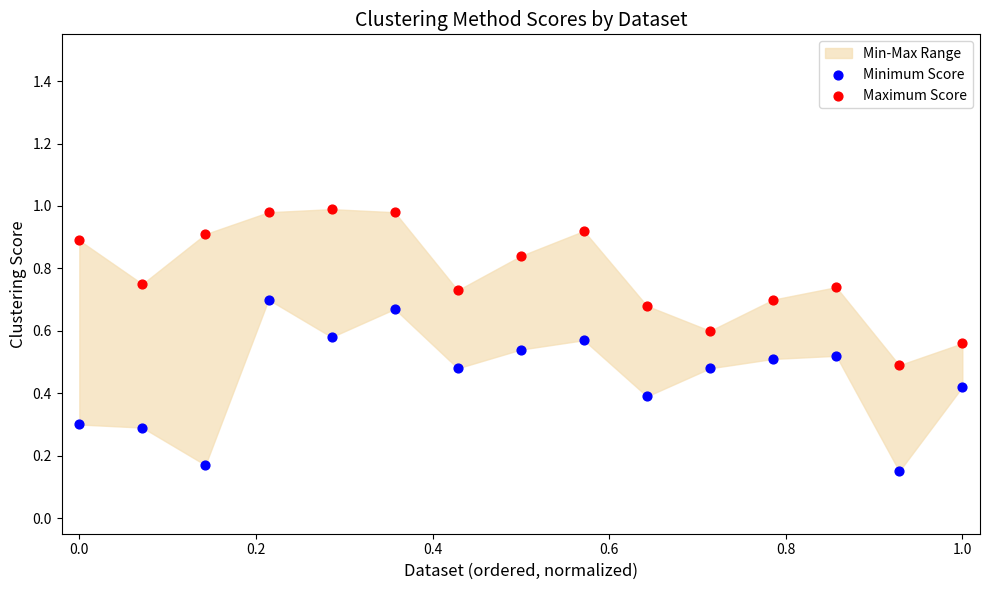

Which series reaches the maximum Y coordinate?

Maximum Score